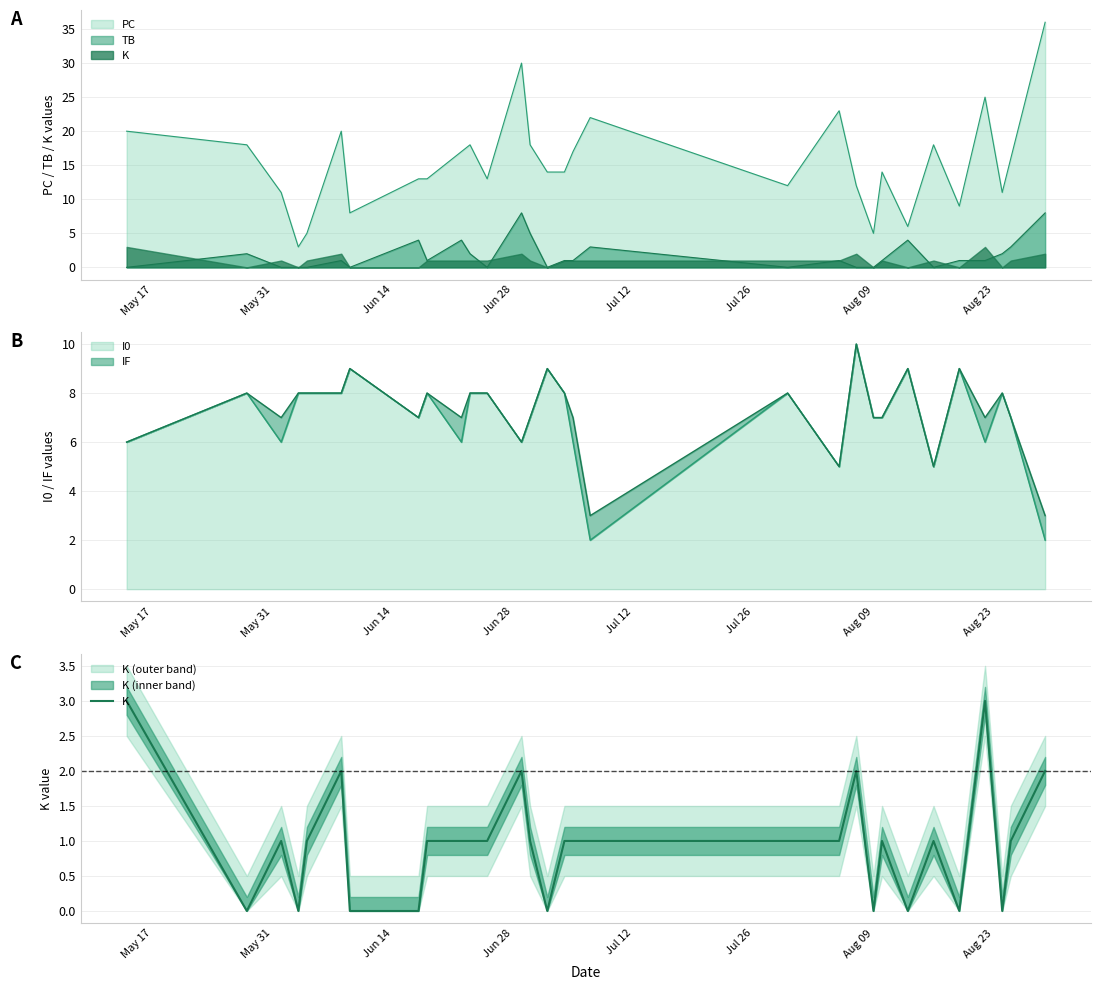

True or false: there are more than 0 points higher than both neighbors.

True